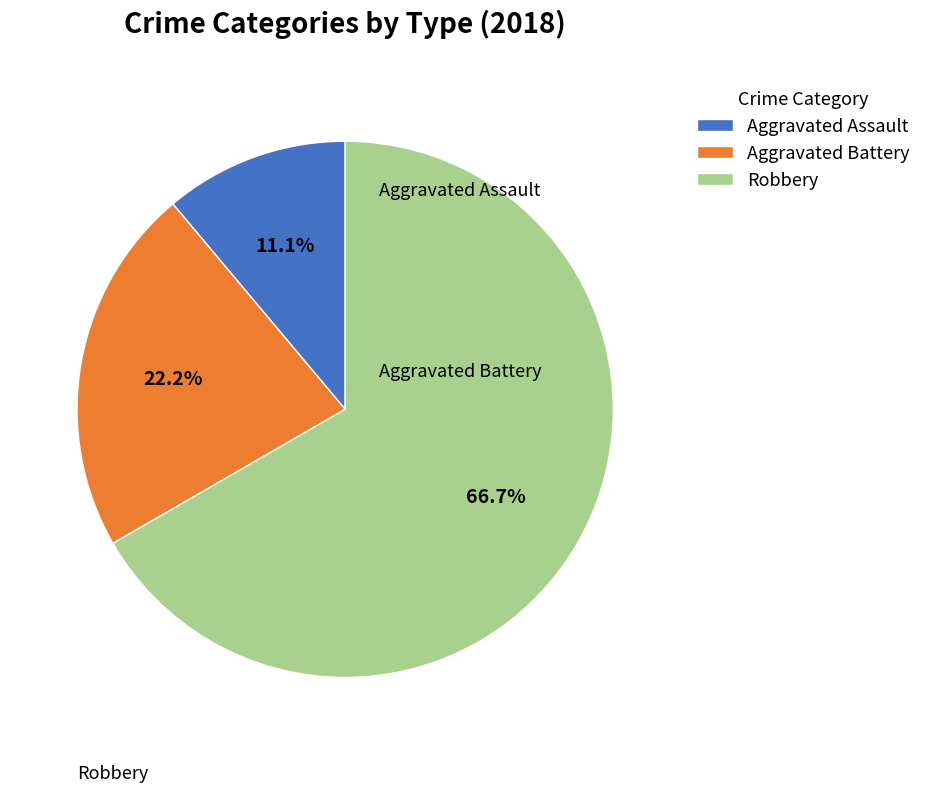

How many slices are in this pie chart?

3